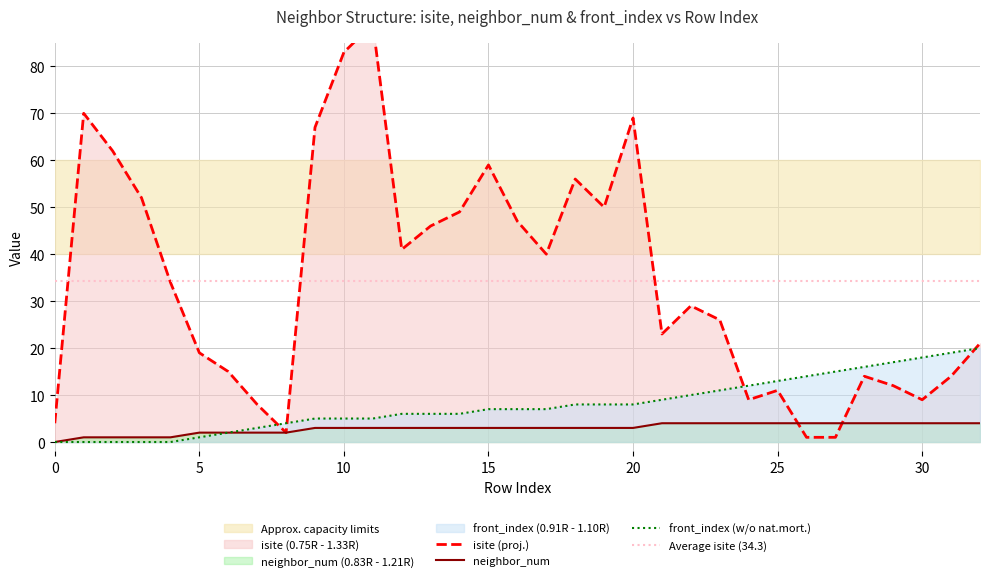

How many lines are shown in the chart?

3